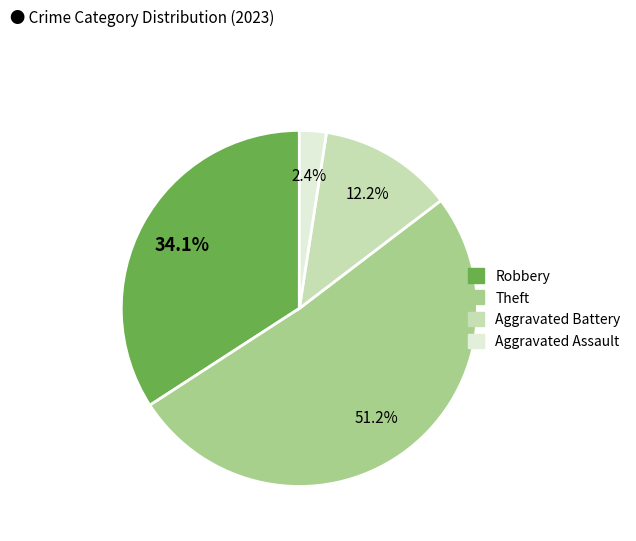

What is the smallest slice in the pie chart?

Aggravated Assault